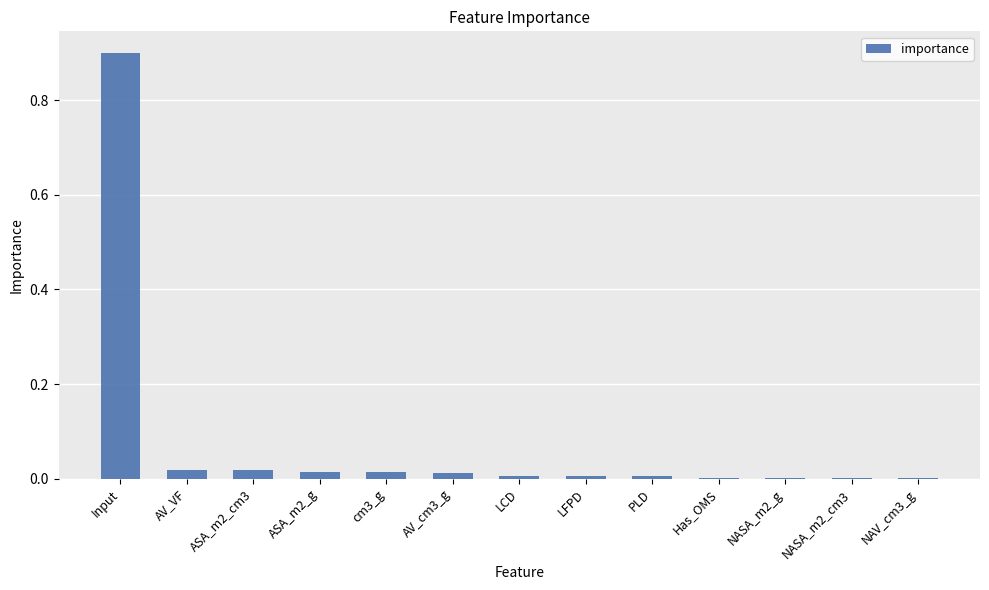

What is the sum of all values?

1.0